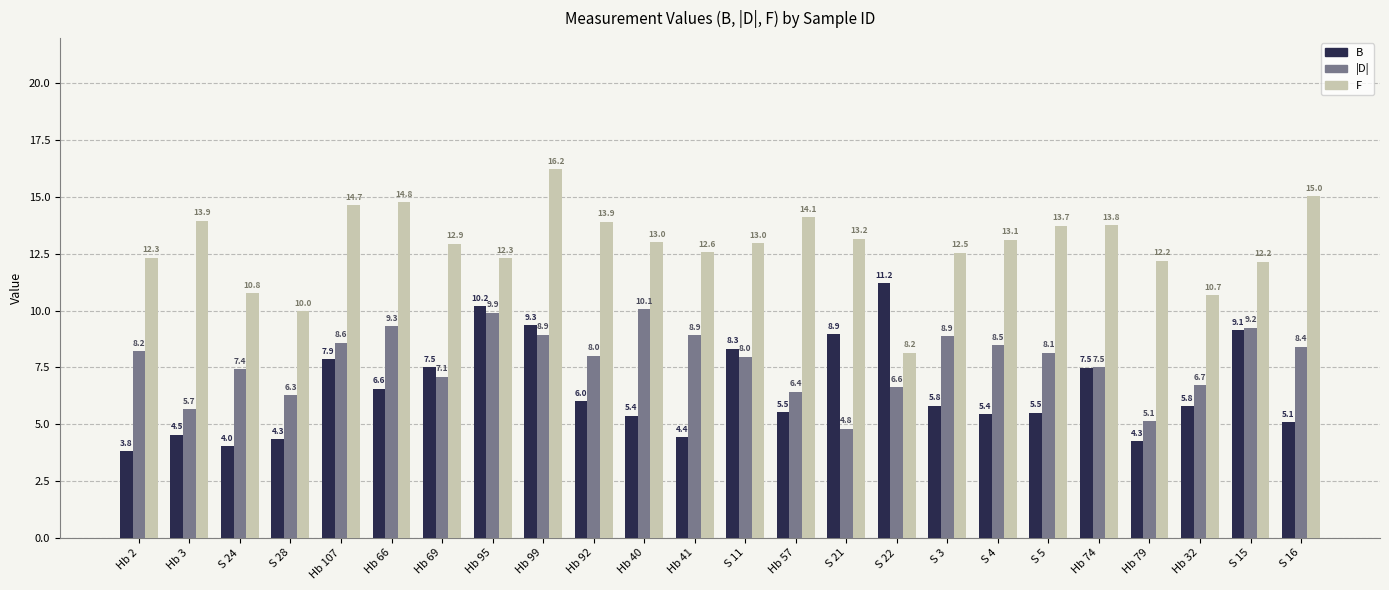

Which series has the widest spread of values?

F